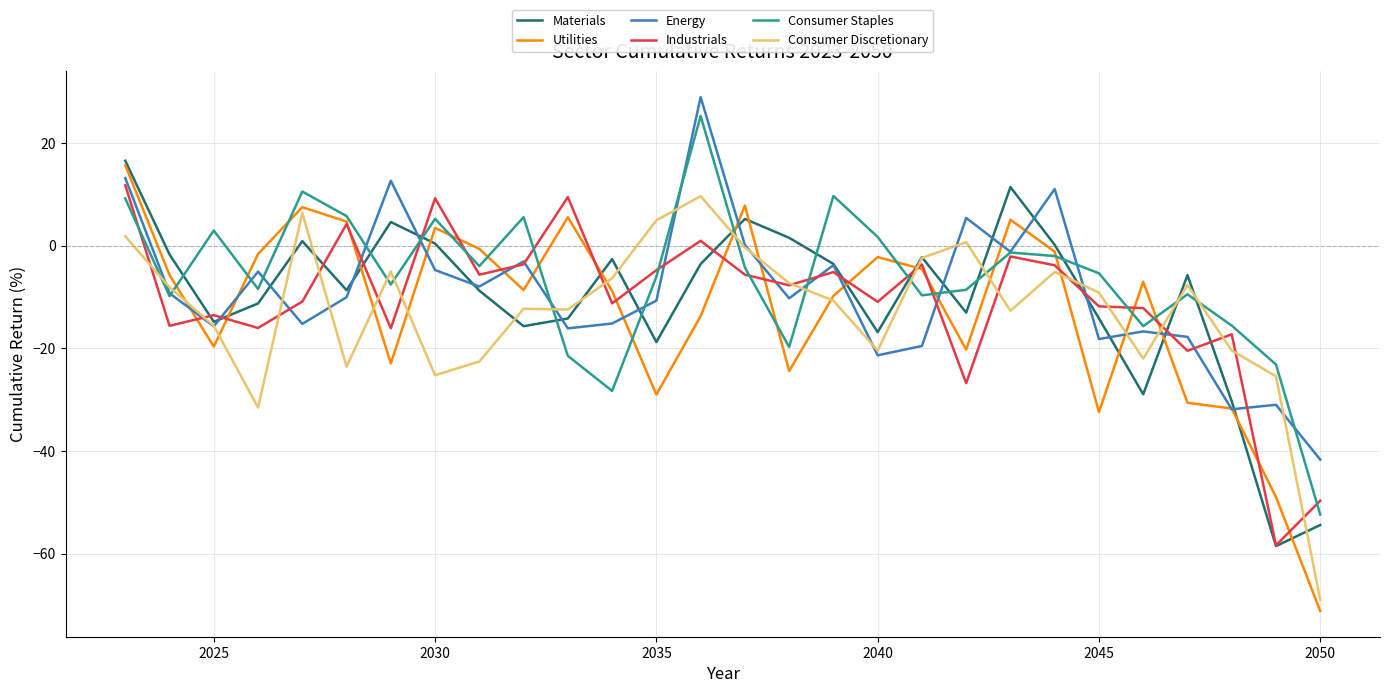

What is the greatest value displayed?

28.9